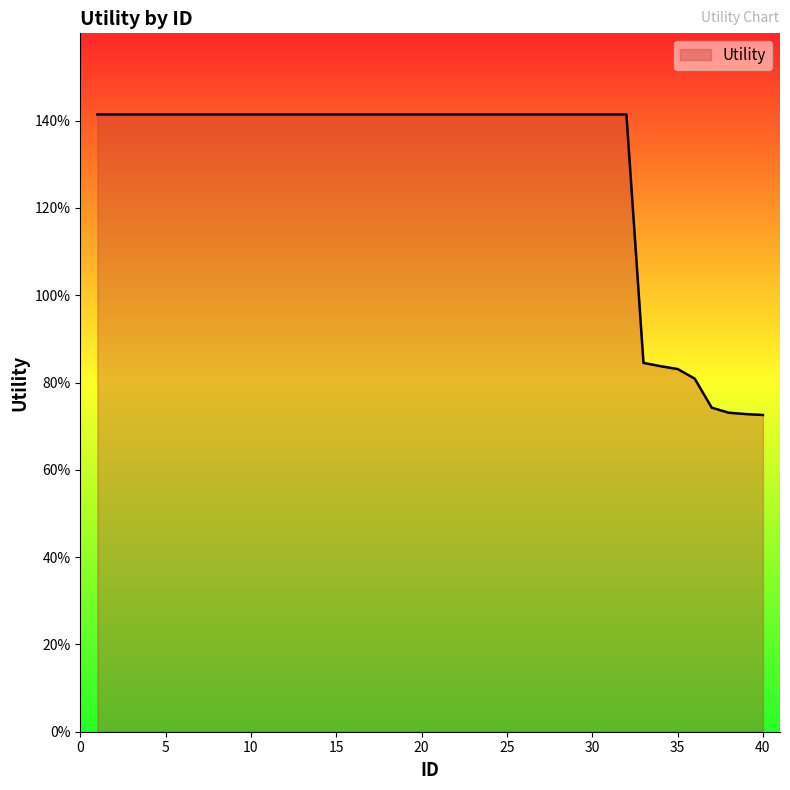

Is this an area chart (filled region under the line)?

Yes